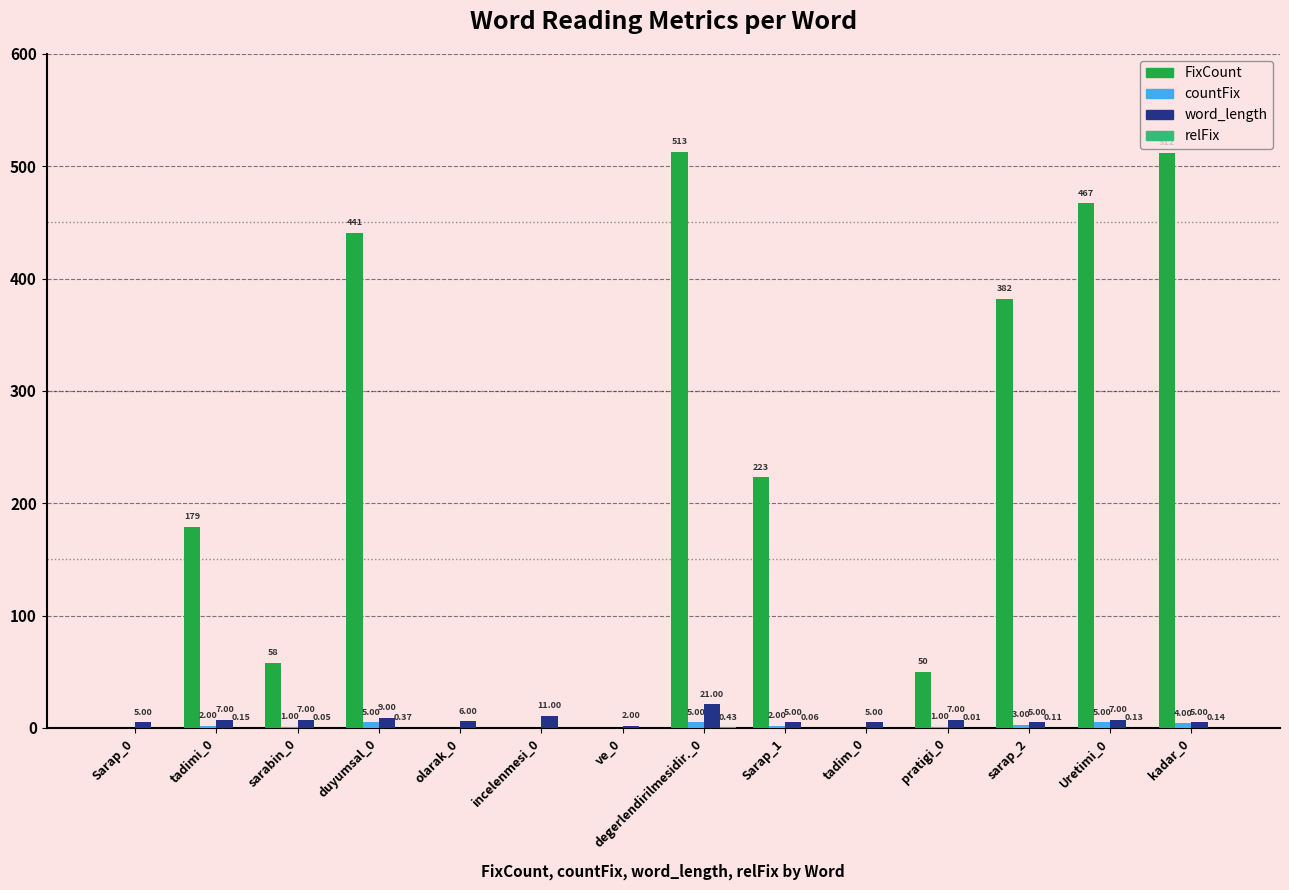

What is the total value across all series at tadim_0?

5.0